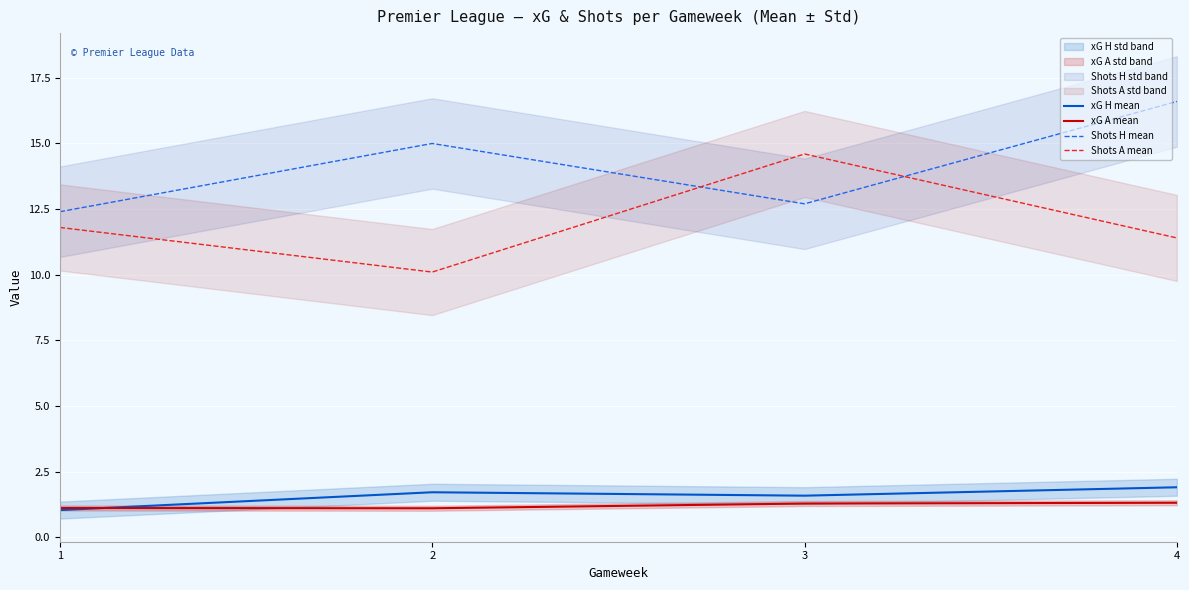

Which series has the widest spread of values?

Shots A mean